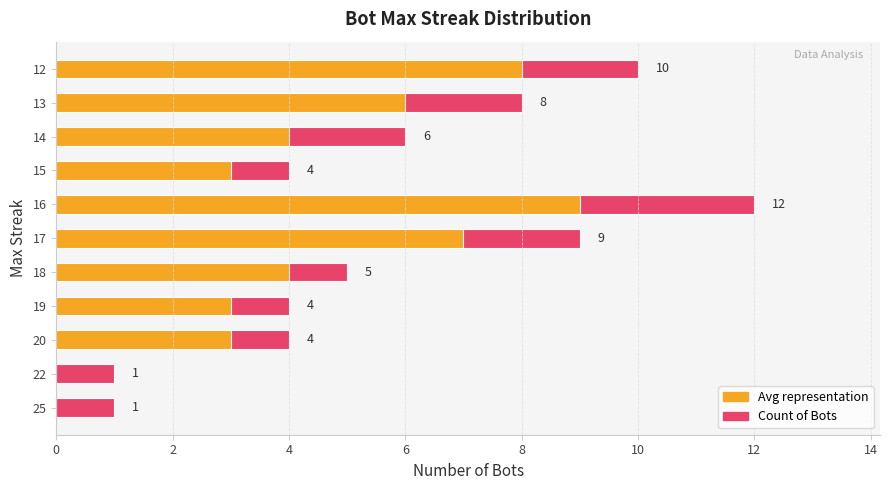

How many bars are there in total?

22